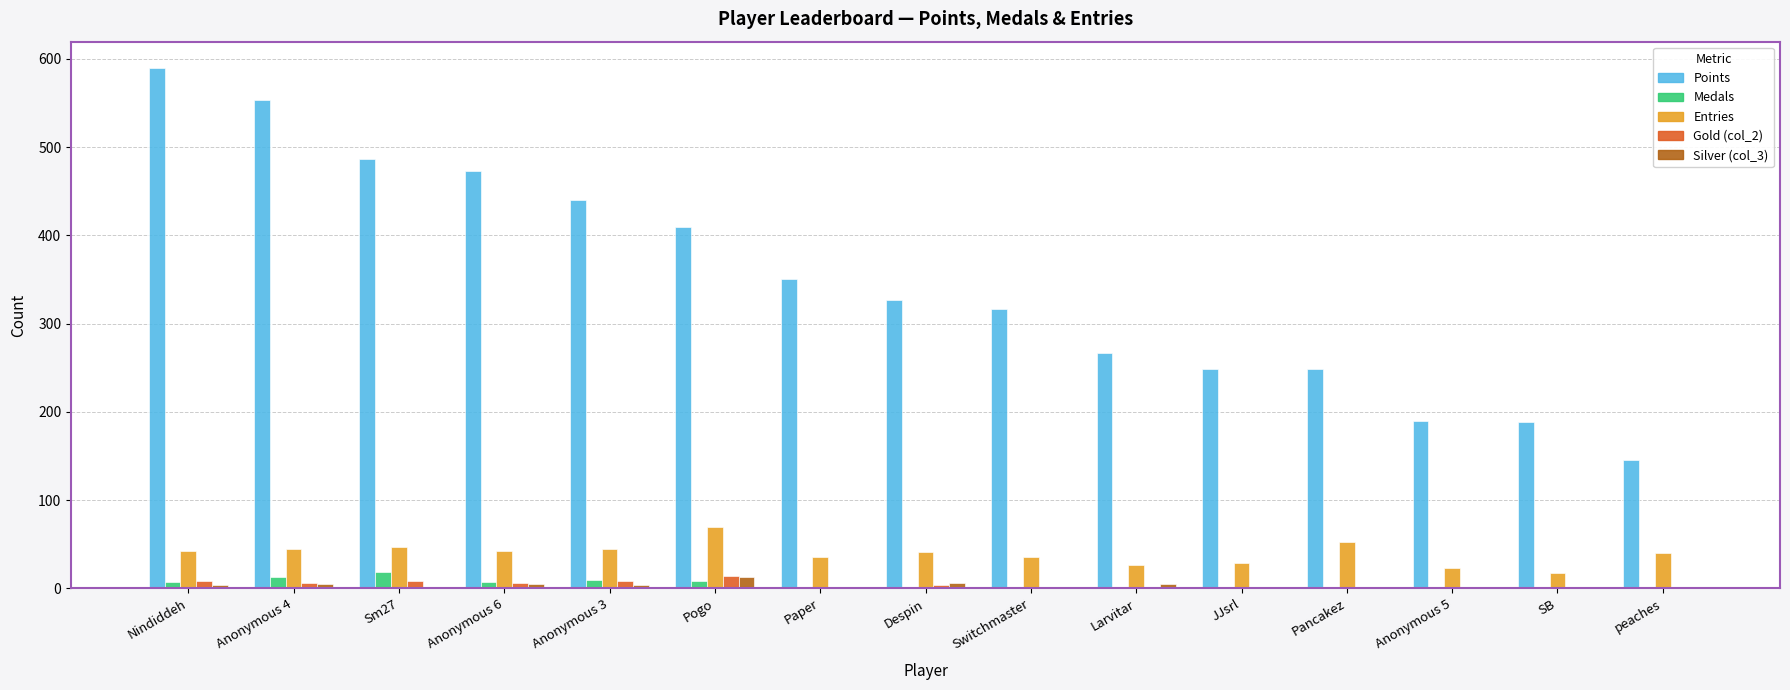

Is the value of Silver (col_3) at Switchmaster greater than the value of Entries at Pogo?

No